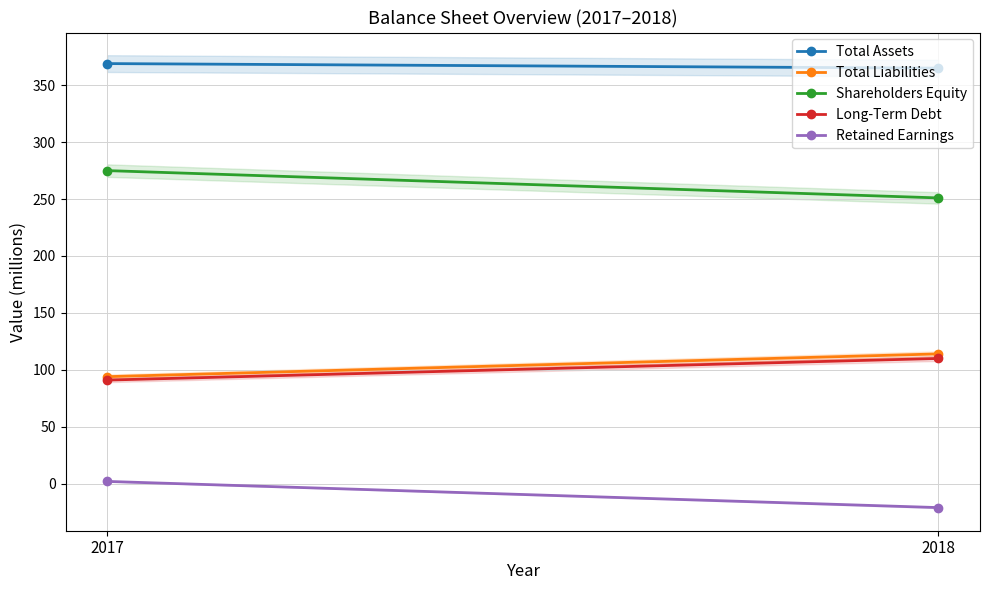

What is the value of the Retained Earnings point at the 1st from the left?

2